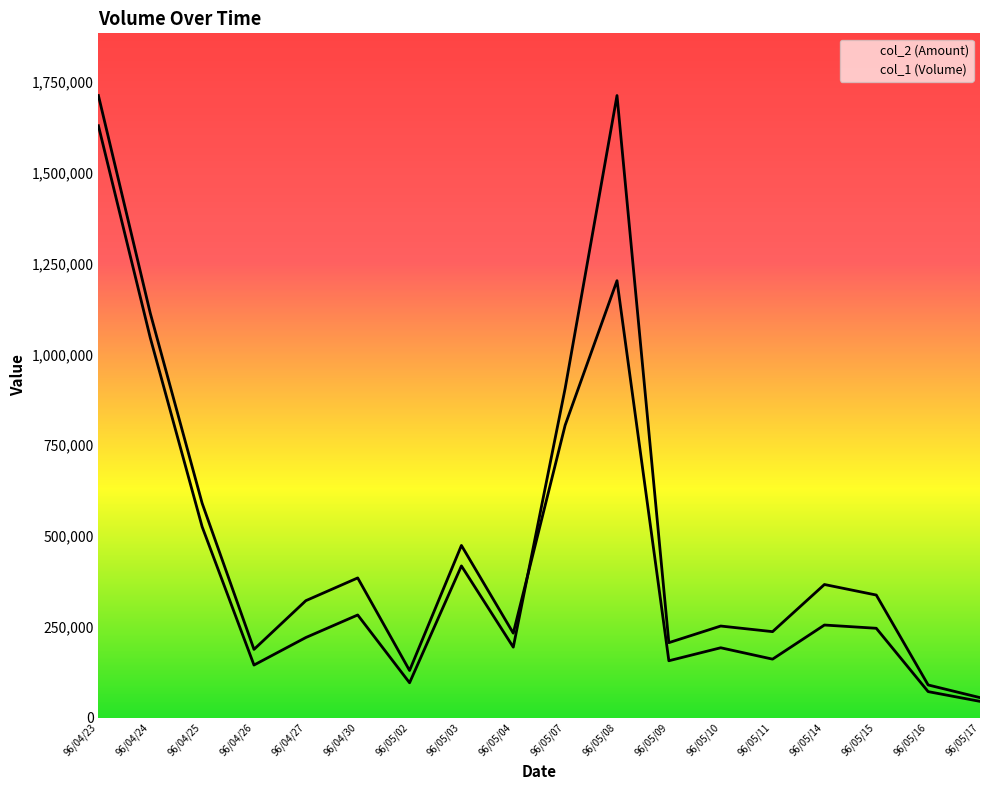

Is the value of col_1 at 96/04/26 greater than the value of col_2 at 96/05/11?

No